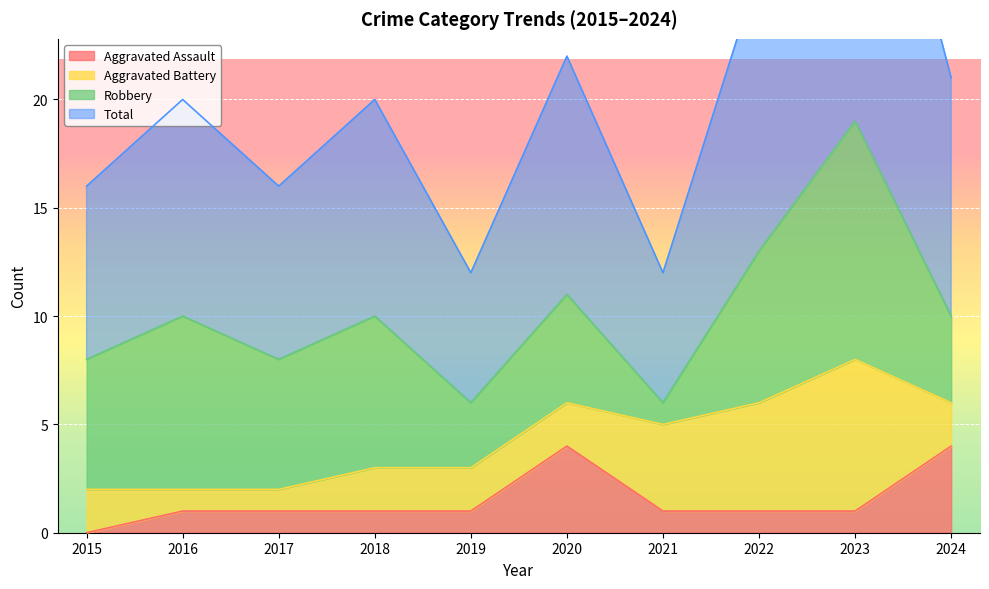

How many data points in Aggravated Assault are less than 1?

1